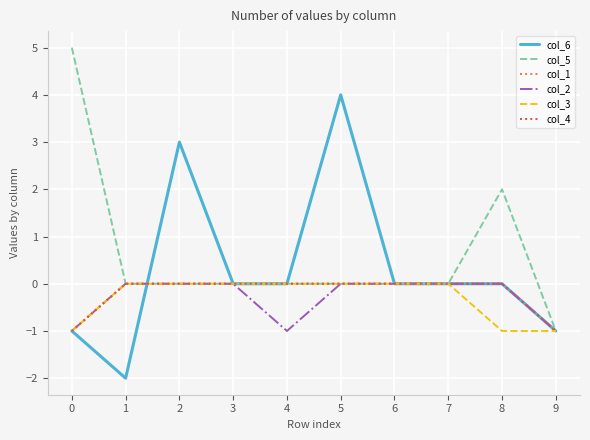

How many lines are shown in the chart?

6